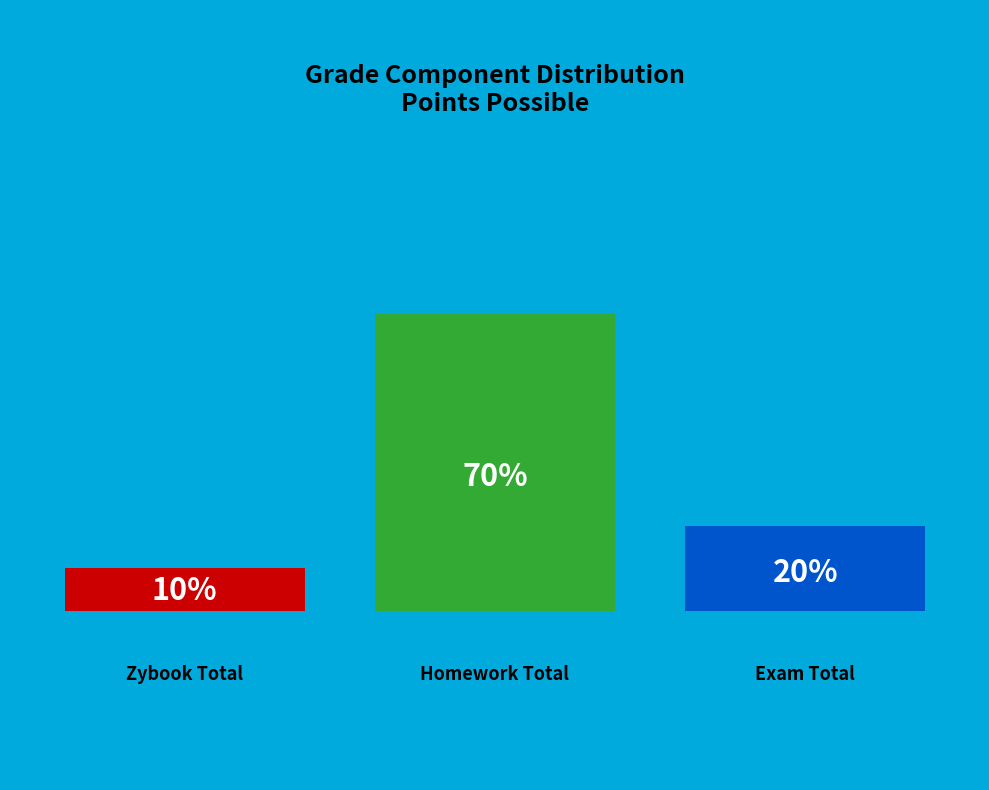

Rank the categories by value from lowest to highest.

Zybook Total, Exam Total, Homework Total